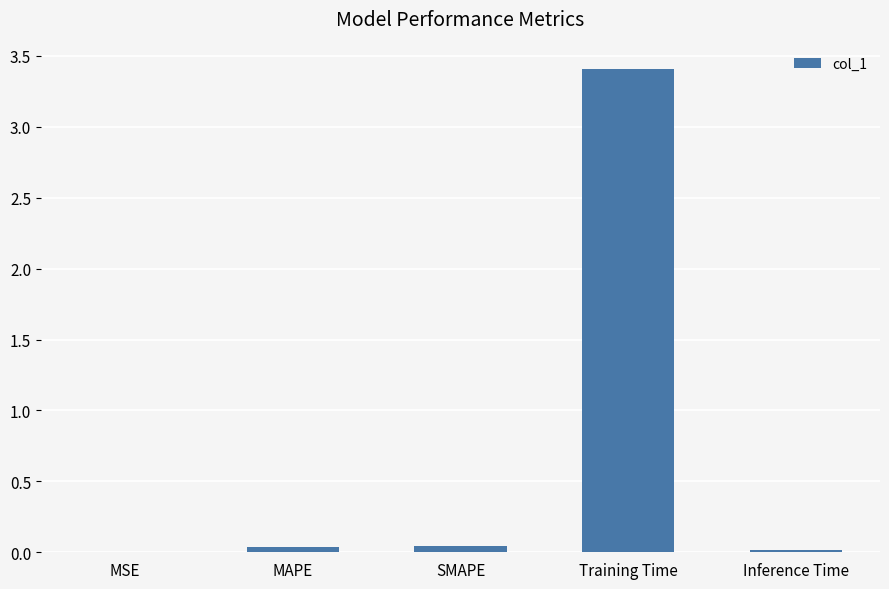

The chart shows a value of 0.0 at MAPE. True or false?

False